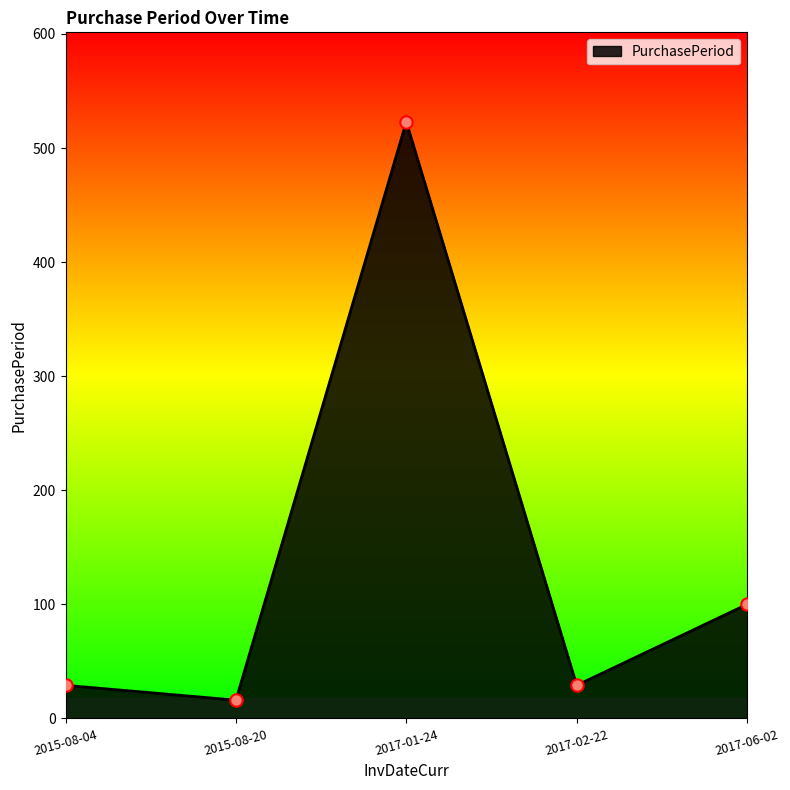

What is the change in value from 2015-08-04 to 2017-06-02?

+71